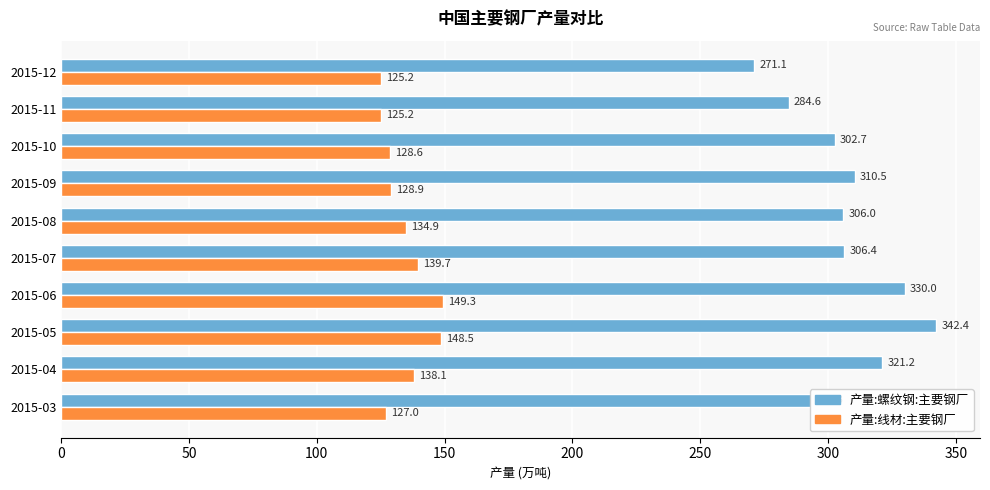

At which label does 产量:螺纹钢:主要钢厂 reach its peak?

2015-05